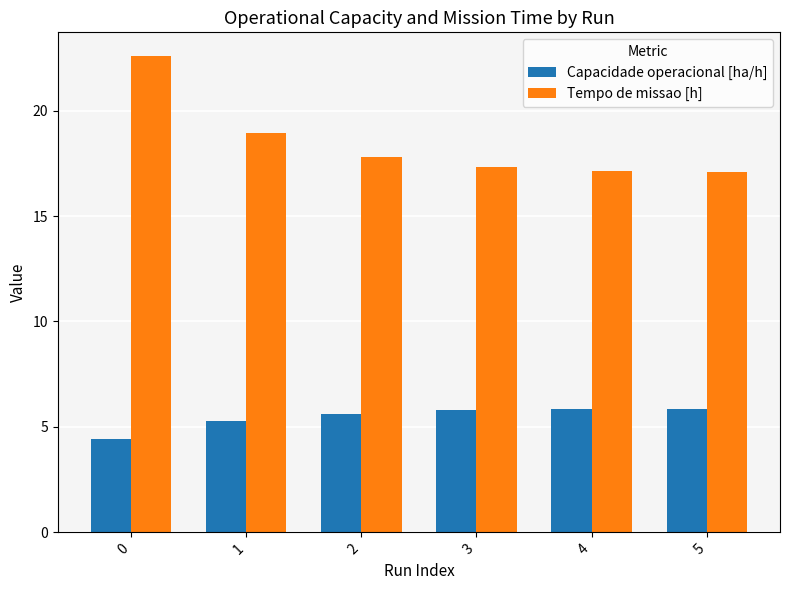

At which label is Tempo de missao [h] closest to 19?

1